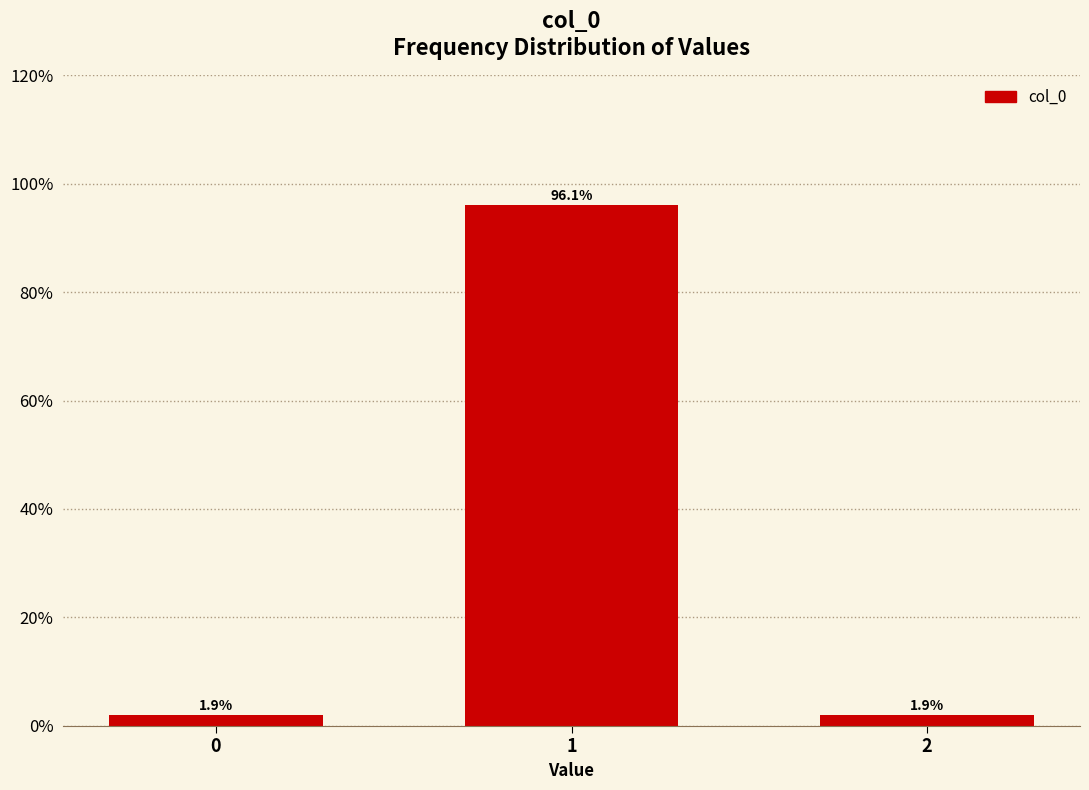

Reading right to left, what are all the values shown in this chart?

1.9	96.1	1.9